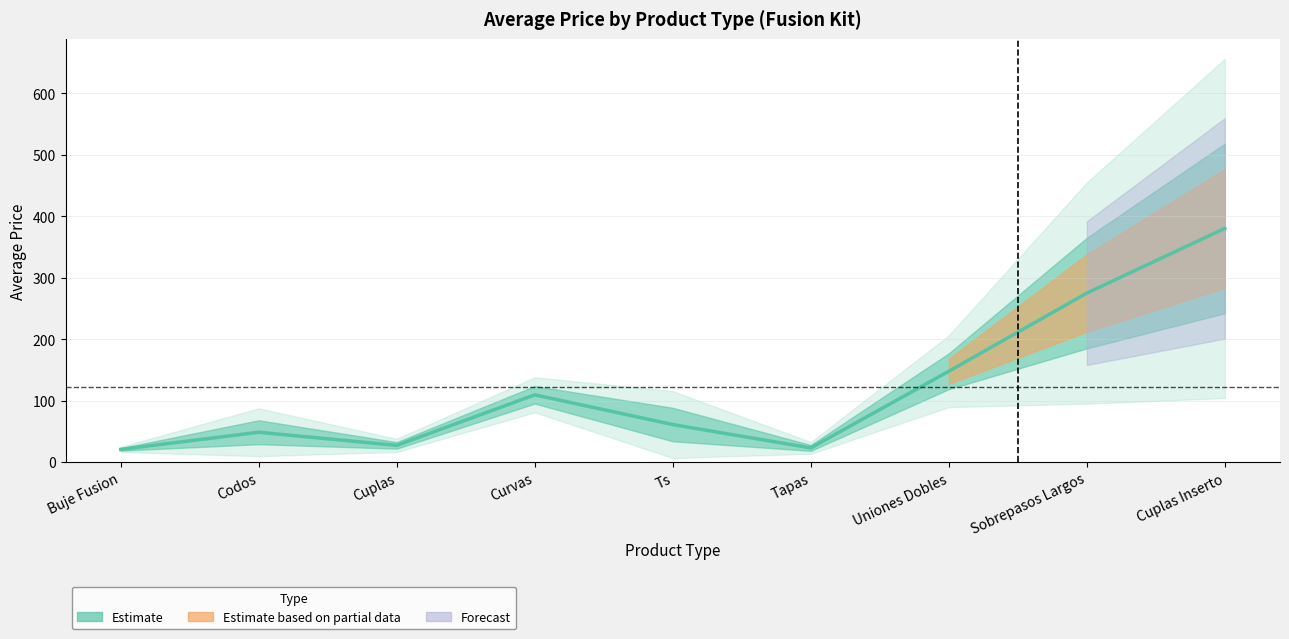

What is the greatest value displayed?

380.2